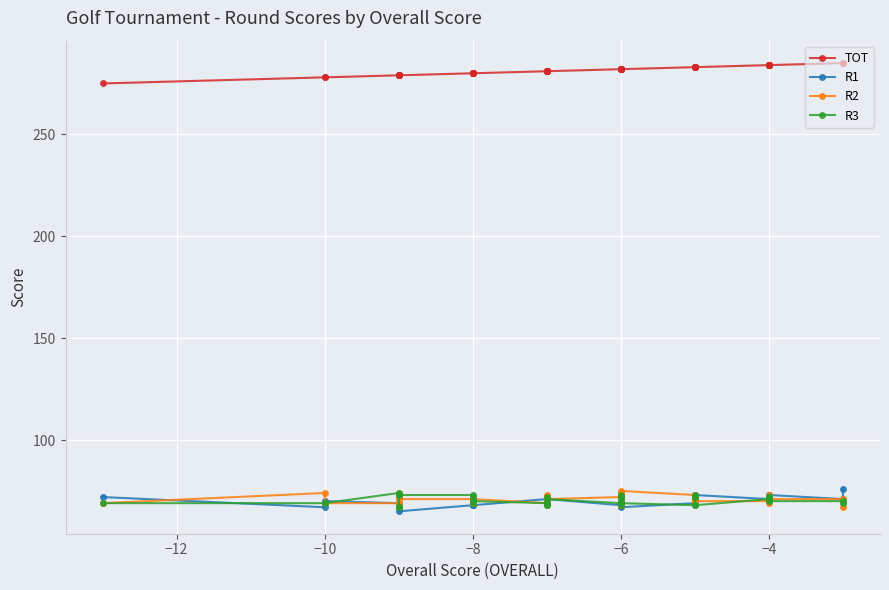

True or false: TOT and R1 cross at least once.

False